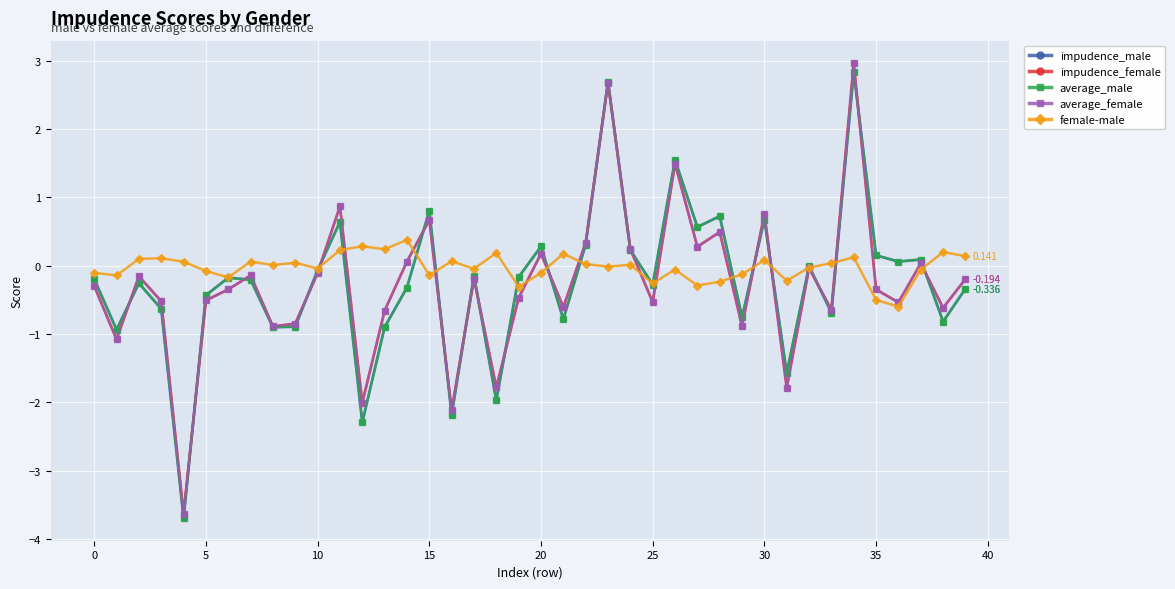

True or false: female-male and impudence_female cross at least once.

True